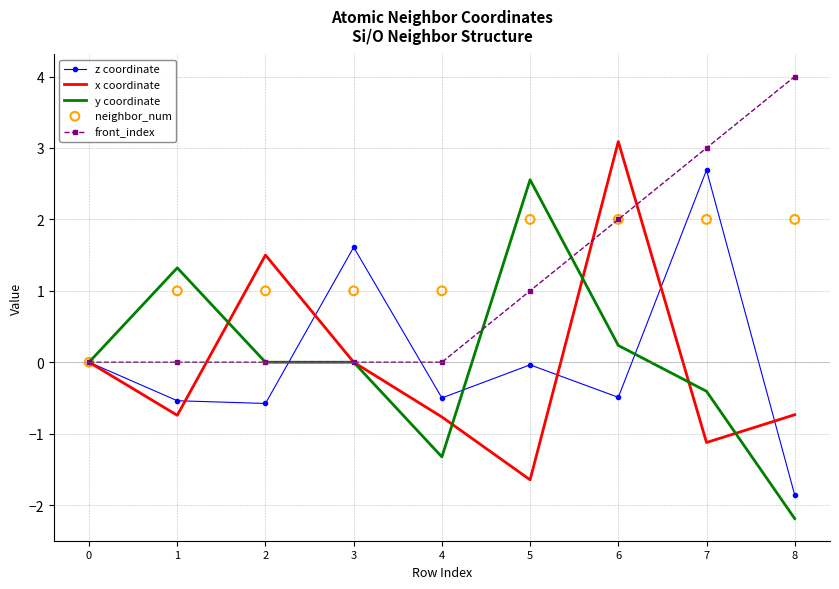

At which category is the sum across all series the highest?

6